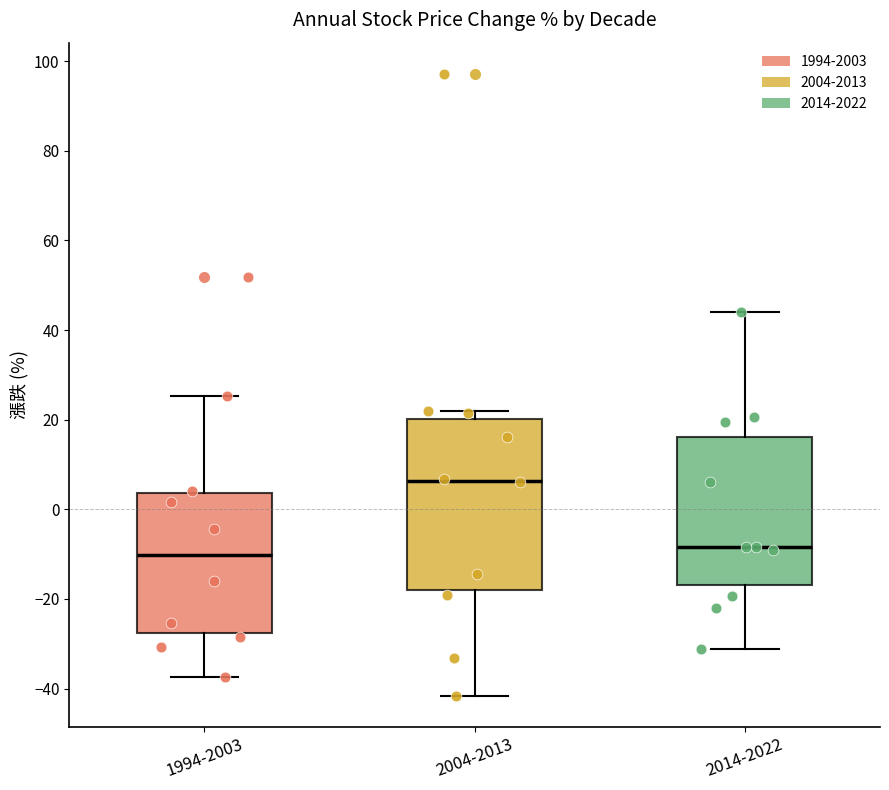

Which box is the tallest, from its lower edge to its upper edge?

2004-2013